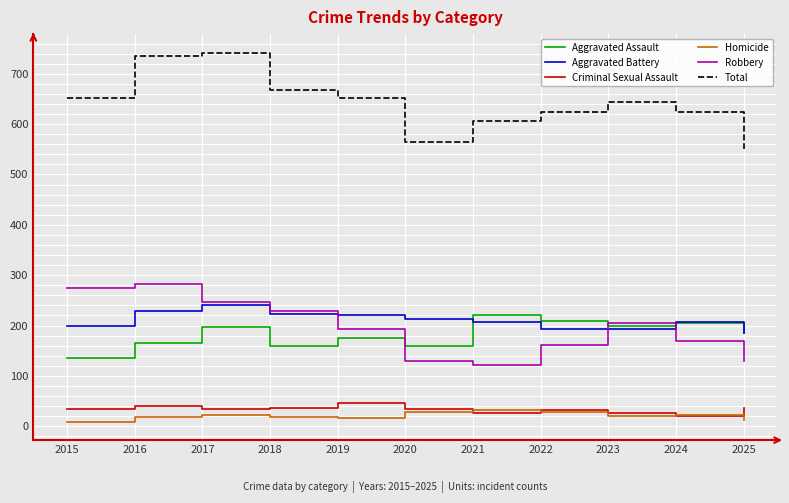

The value of Criminal Sexual Assault at 2025 is 36. True or false?

True